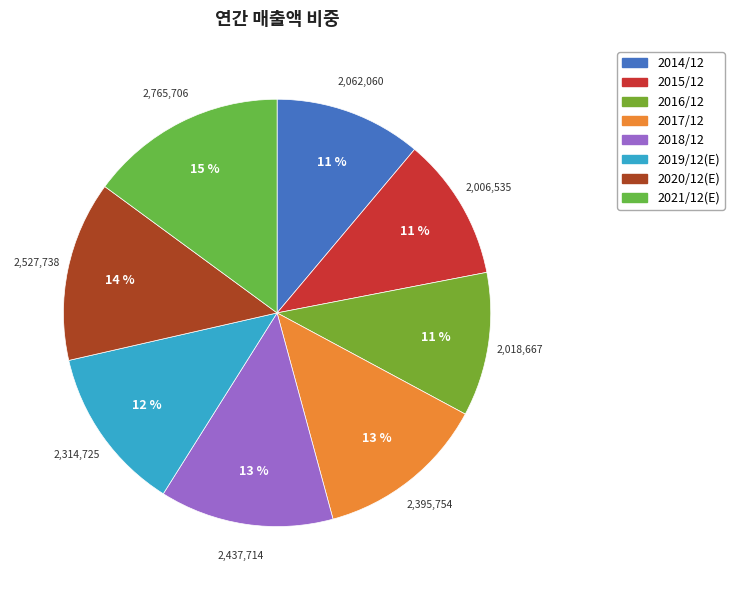

How many slices are in this pie chart?

8